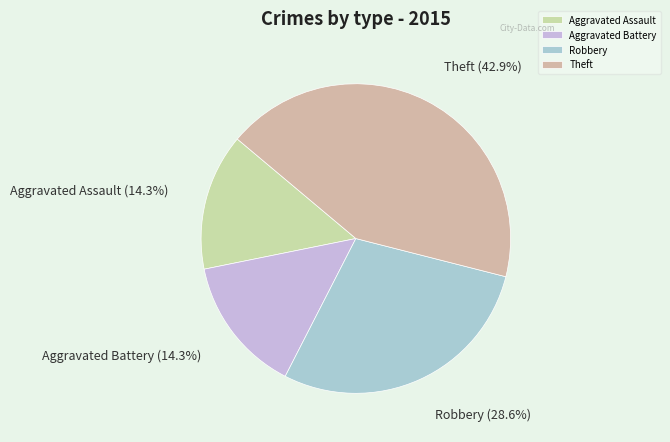

What is the largest slice in the pie chart?

Theft